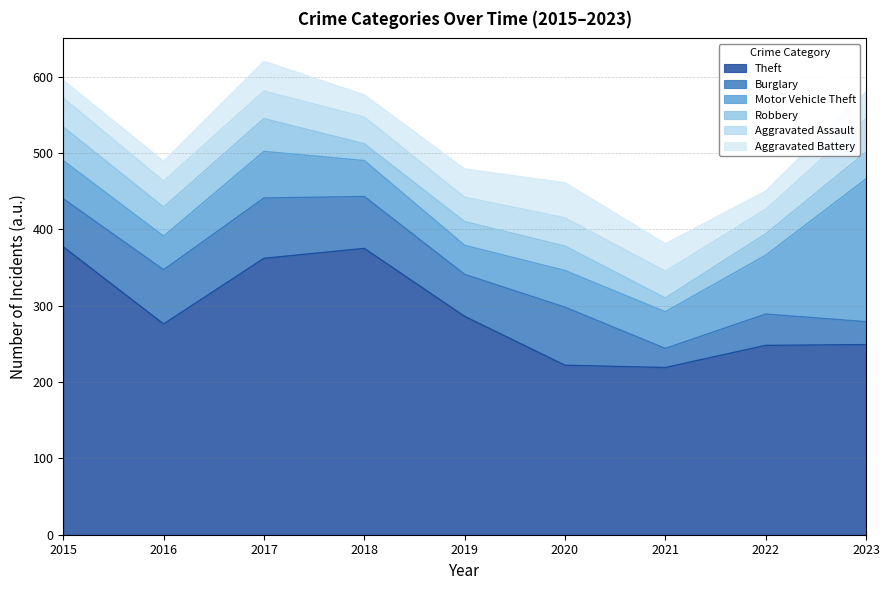

Where is the first local minimum for Aggravated Battery?

2018